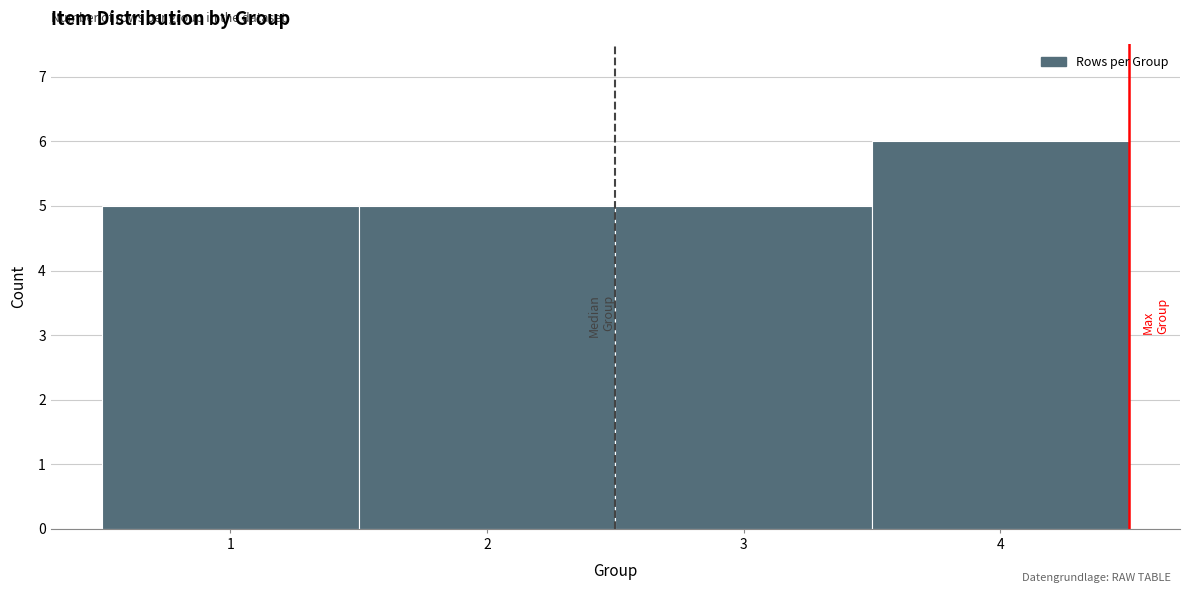

What is the height of the bar covering 2.5 to 3.5 on the x-axis? The values are not printed on the chart, so give them approximately, as read against the axis.

5